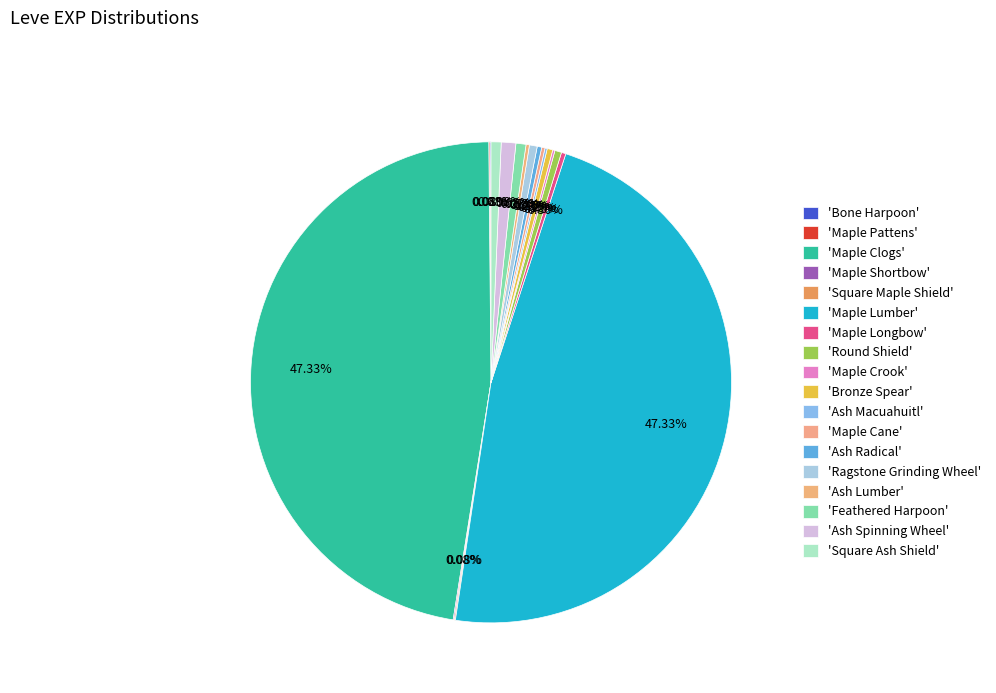

What is the smallest slice in the pie chart?

Bone Harpoon